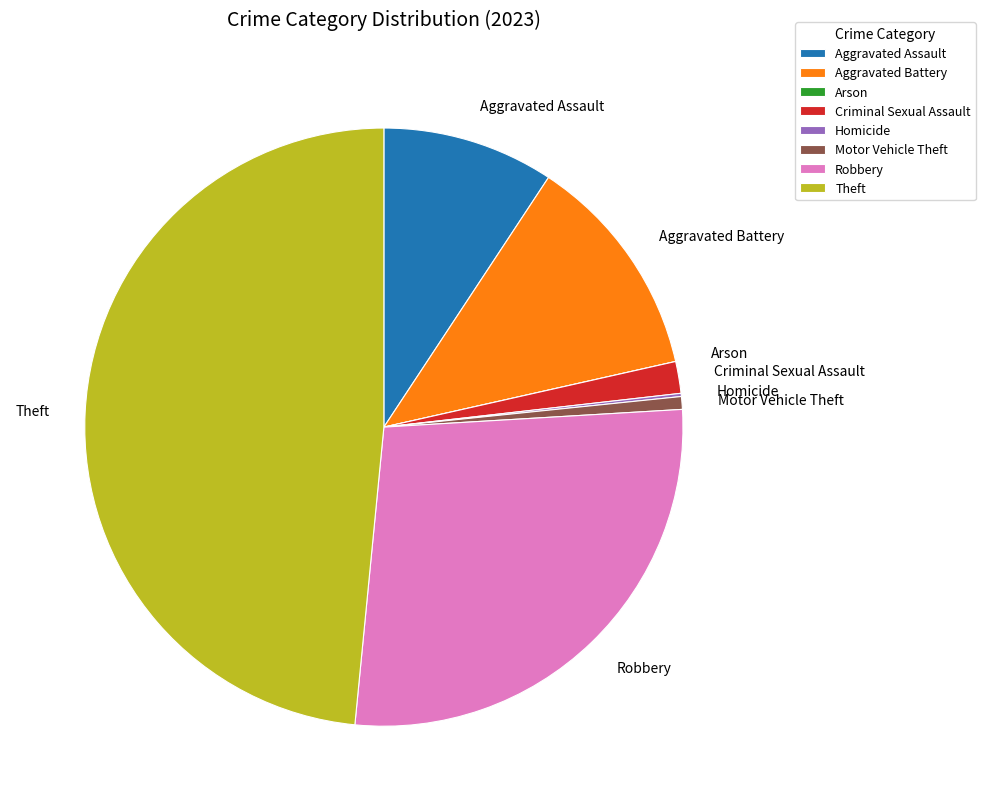

Which slice is the largest?

Theft